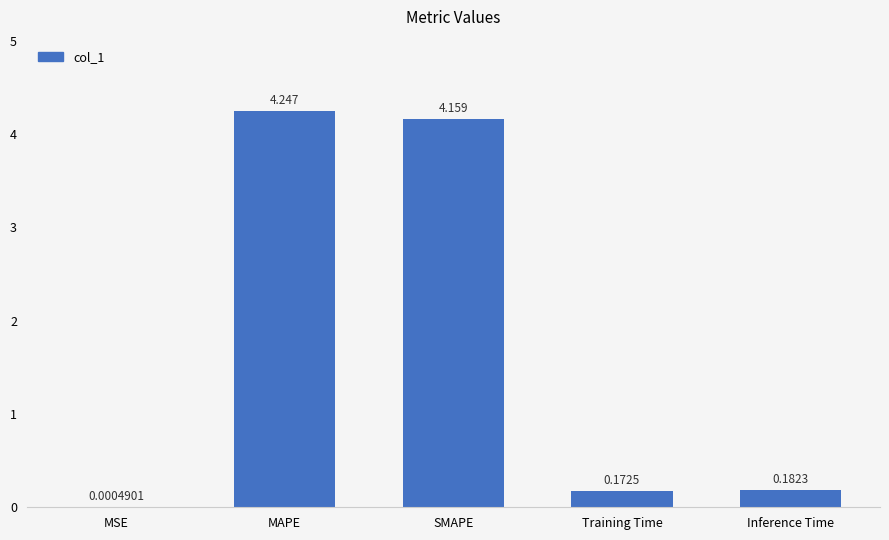

Which category has the highest value across all series?

MAPE